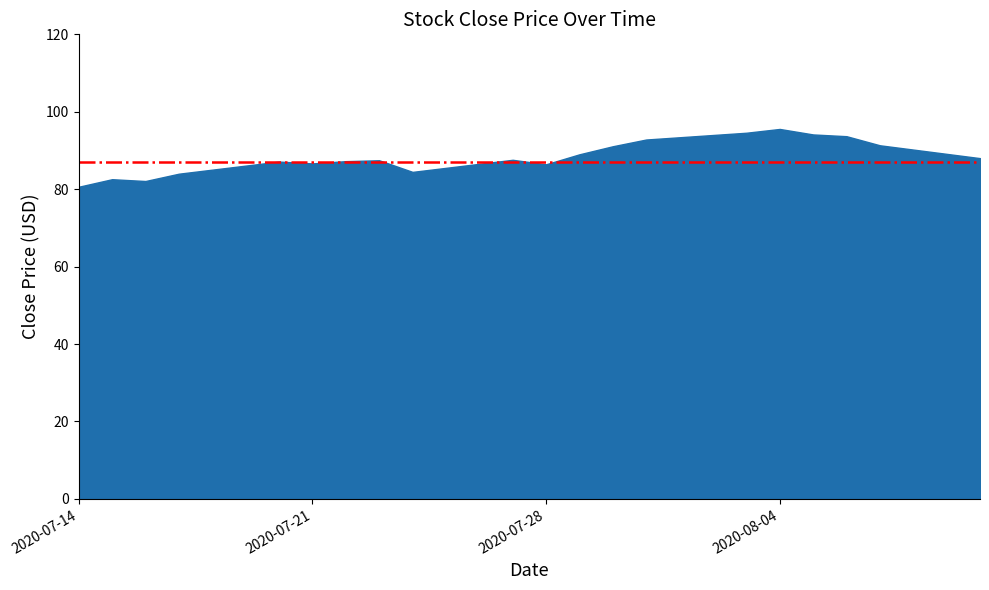

List the labels in order of value, largest first.

2020-08-04, 2020-08-03, 2020-08-05, 2020-08-06, 2020-07-31, 2020-08-07, 2020-07-30, 2020-07-29, 2020-08-10, 2020-07-27, 2020-07-23, 2020-07-22, 2020-07-20, 2020-07-21, 2020-07-28, 2020-07-24, 2020-07-17, 2020-07-15, 2020-07-16, 2020-07-14